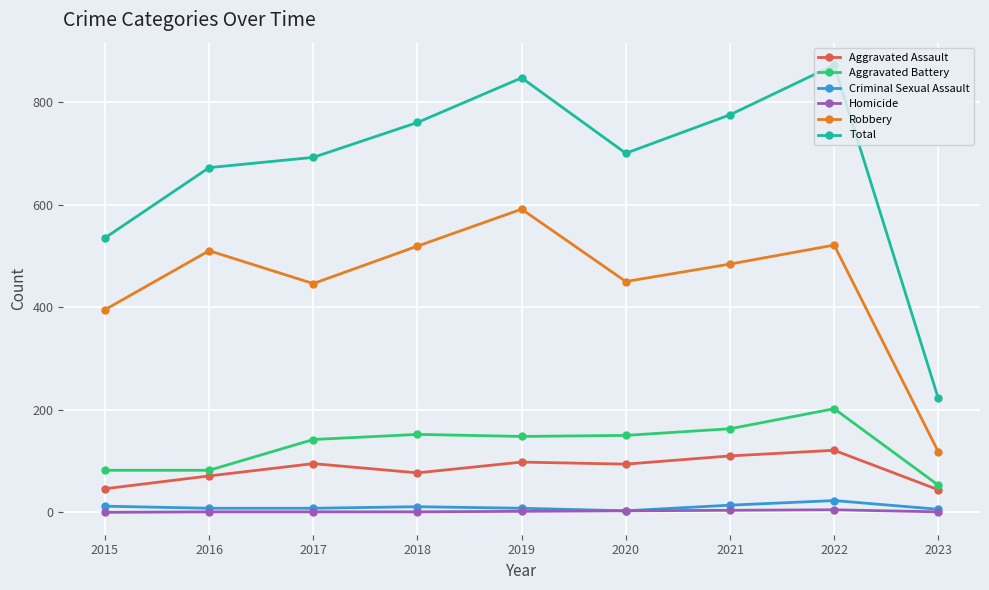

How many interior local valleys does the Robbery series have?

2